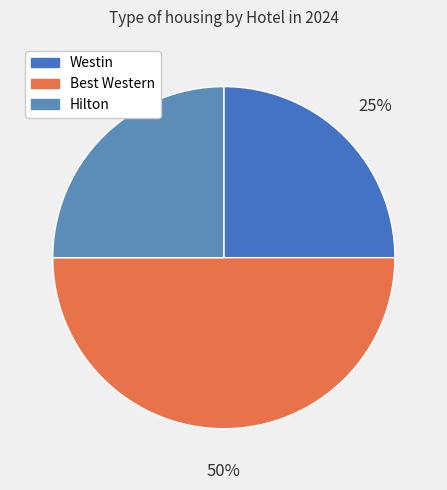

The Westin slice represents 25% of the pie. True or false?

True